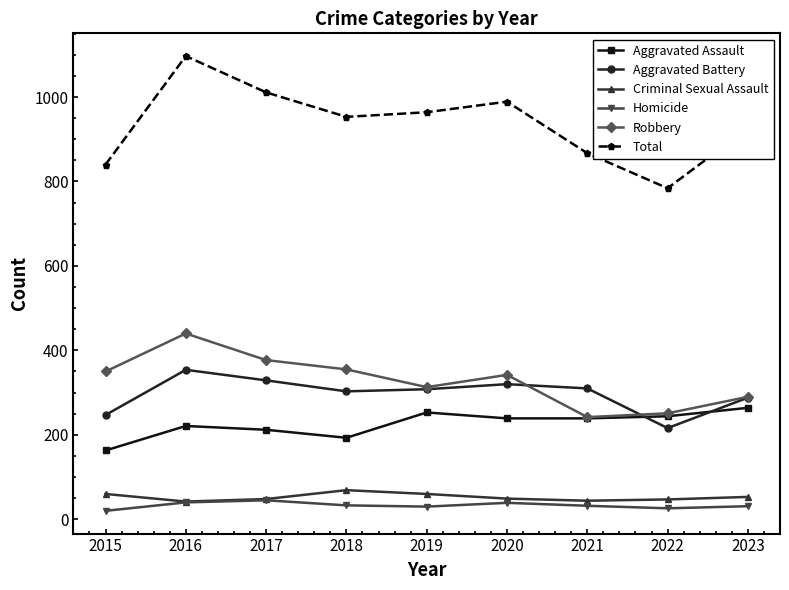

How many interior local peaks does the Total series have?

2